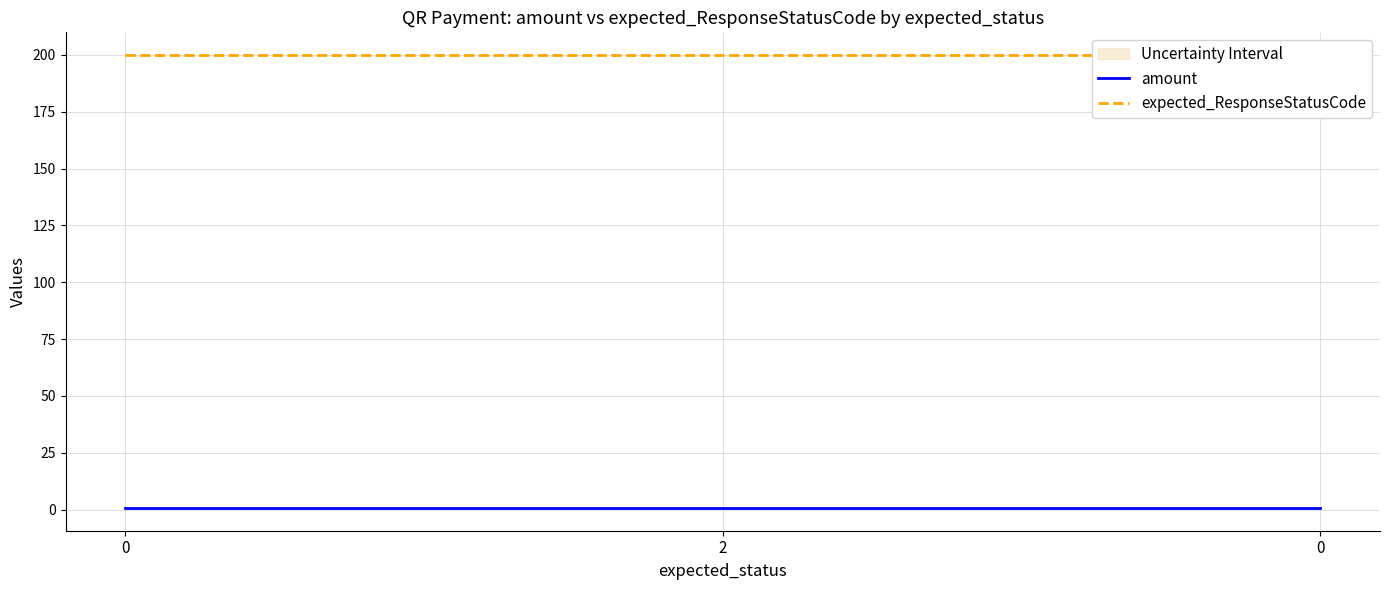

Does the chart display data point markers on the line(s)?

No